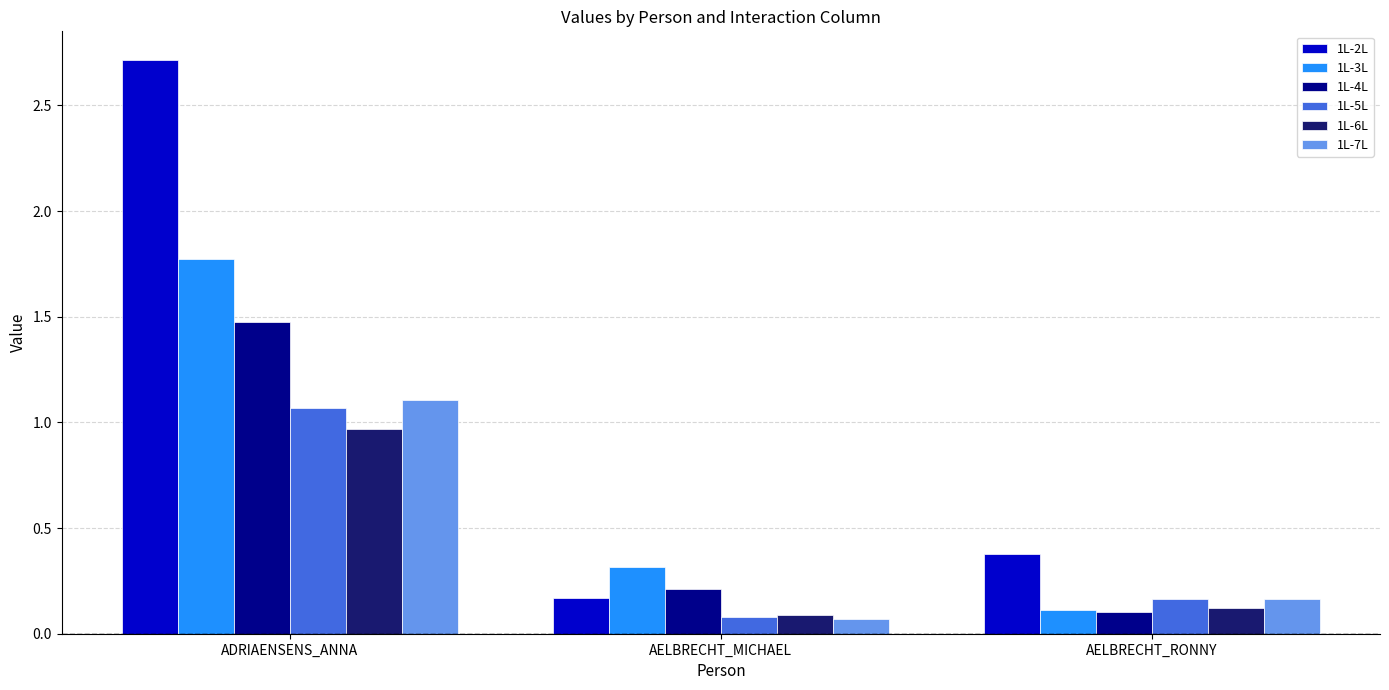

The 1L-6L series shows 0.1 at AELBRECHT_MICHAEL. True or false?

True